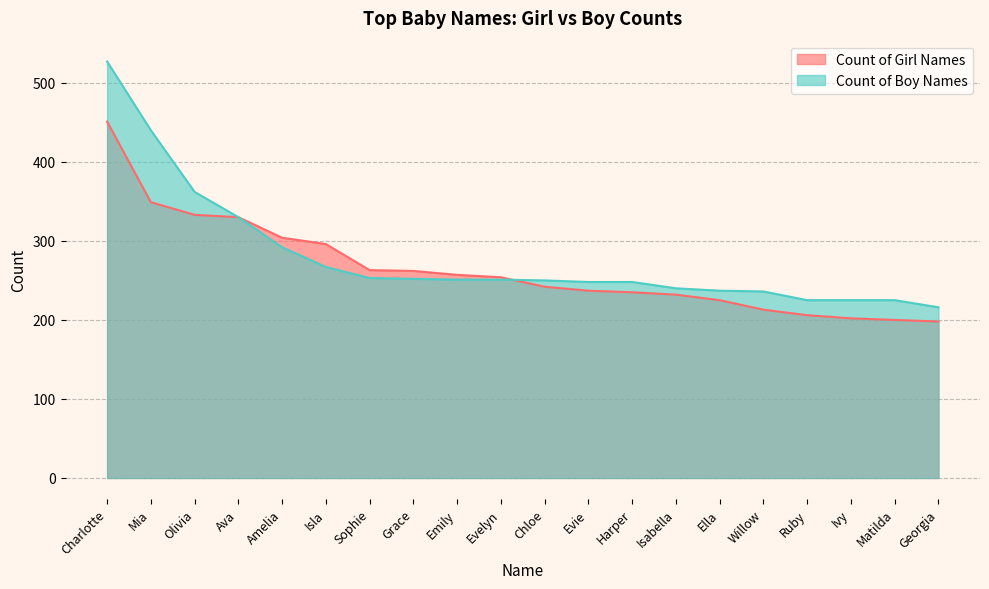

What are all the series names shown in the legend?

Count of Girl Names, Count of Boy Names